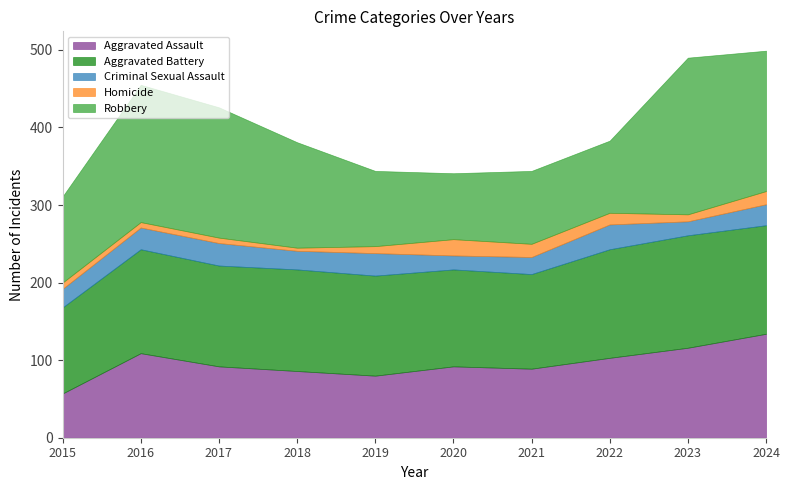

What is the value of the Criminal Sexual Assault point at the 8th from the left?

32